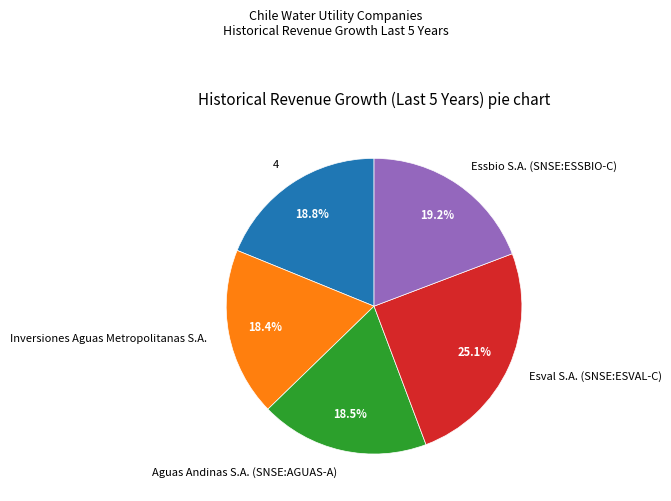

To the nearest percent, what is the average slice percentage?

20%